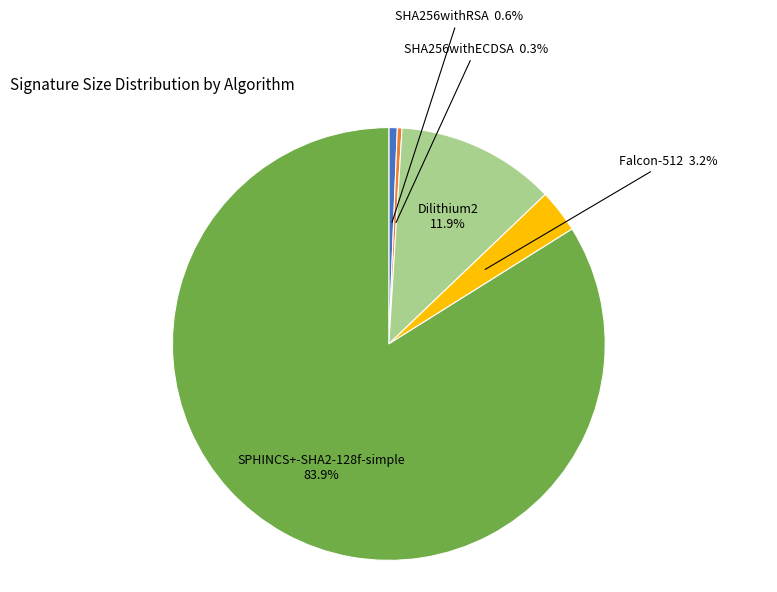

What is the largest slice in the pie chart?

SPHINCS+-SHA2-128f-simple